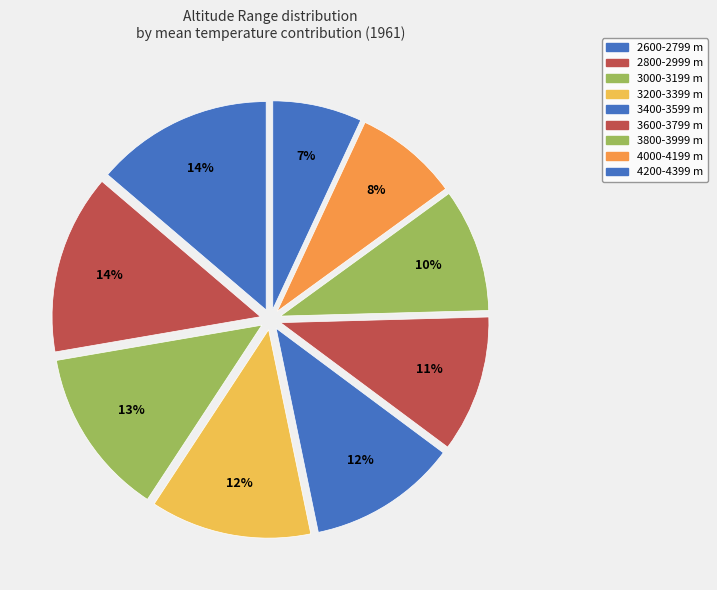

The 2600-2799 slice represents 28% of the pie. True or false?

False